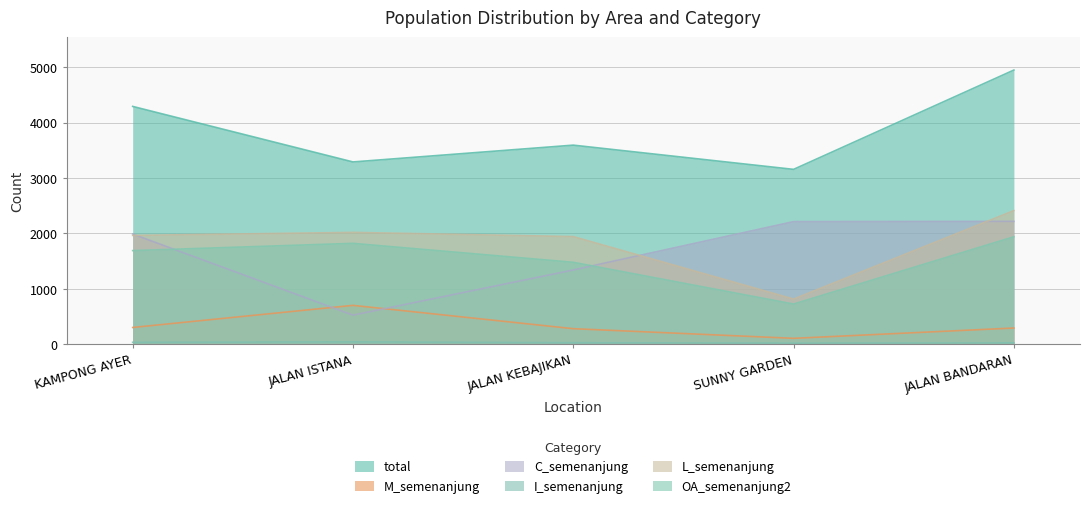

True or false: M_semenanjung and total cross at least once.

False